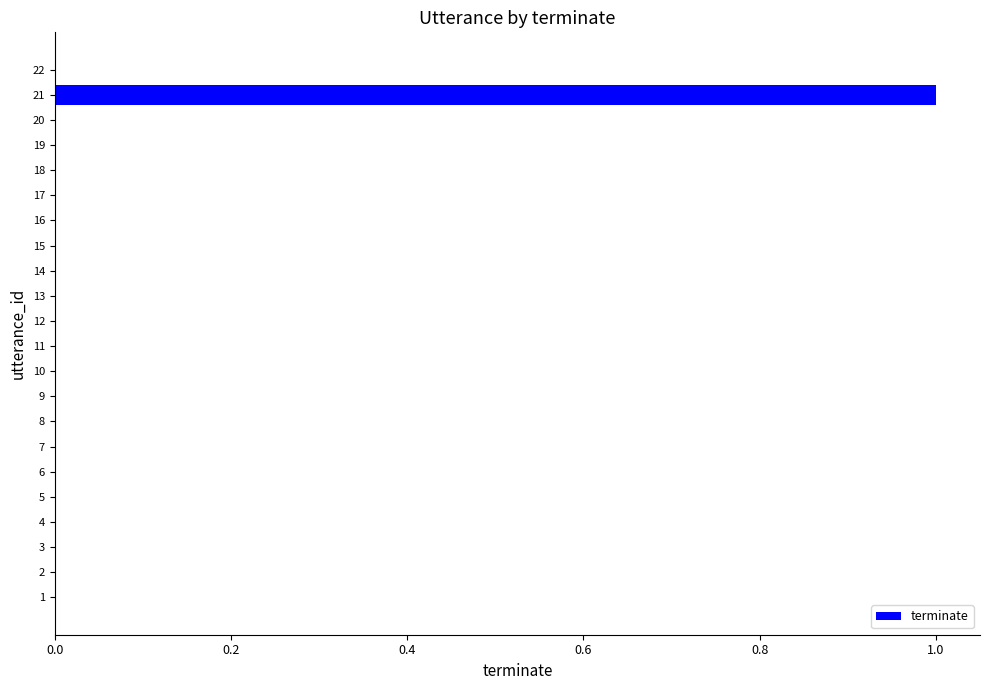

How many data points does each series have?

22